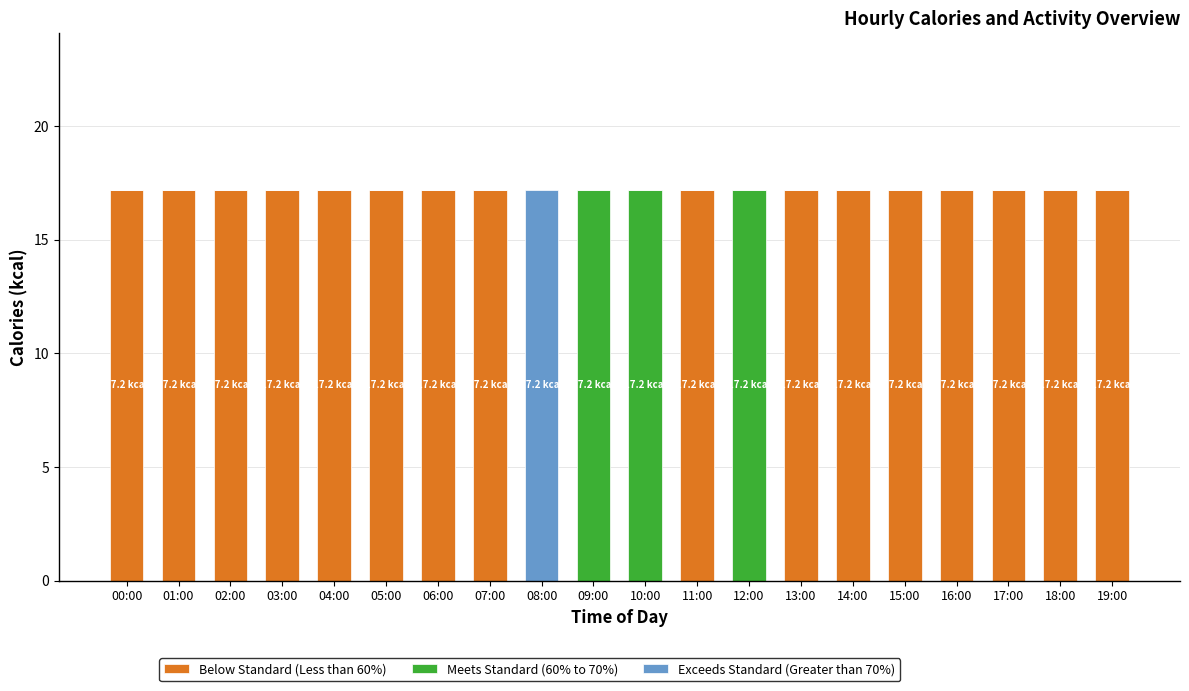

What is the total value across all series at 07:00?

17.2